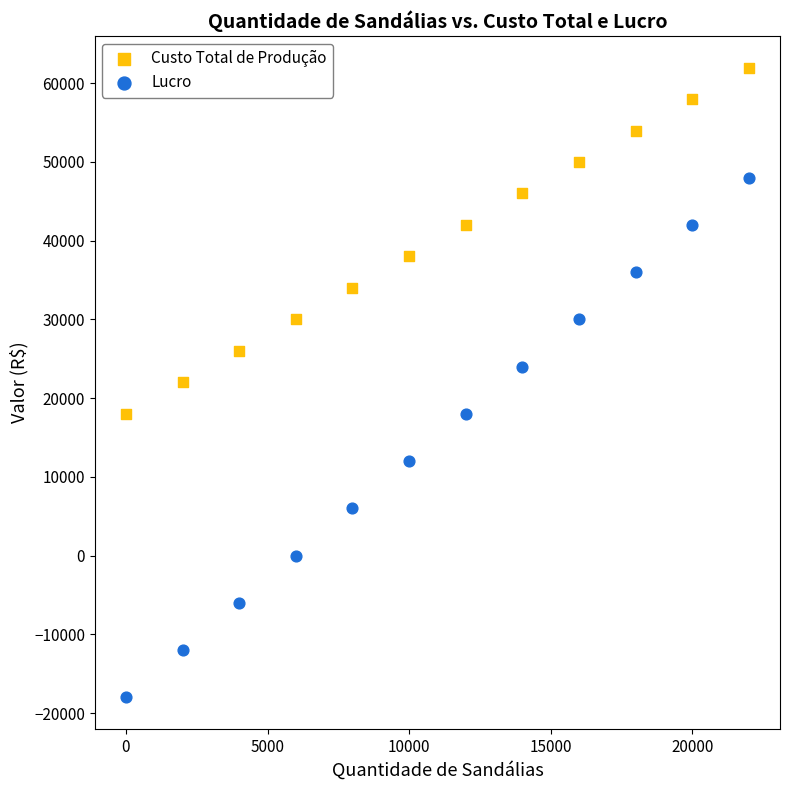

Across all data points, what is the range of Y values (max minus min)?

80000